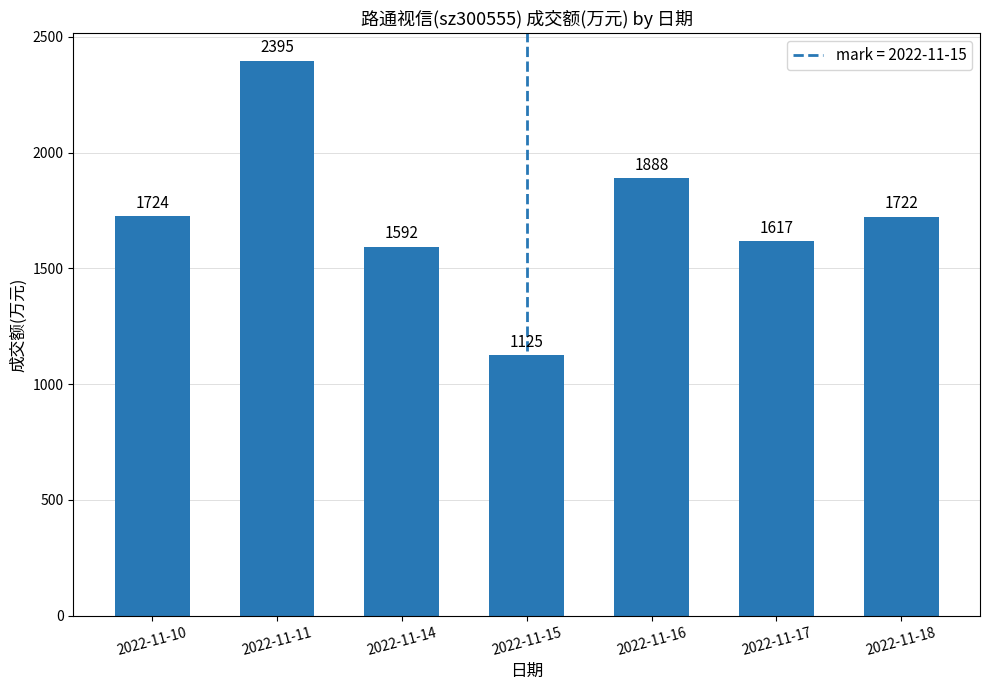

Reading right to left, extract all data points from this chart.

2022-11-18=1722	2022-11-17=1617	2022-11-16=1888	2022-11-15=1125	2022-11-14=1592	2022-11-11=2395	2022-11-10=1724